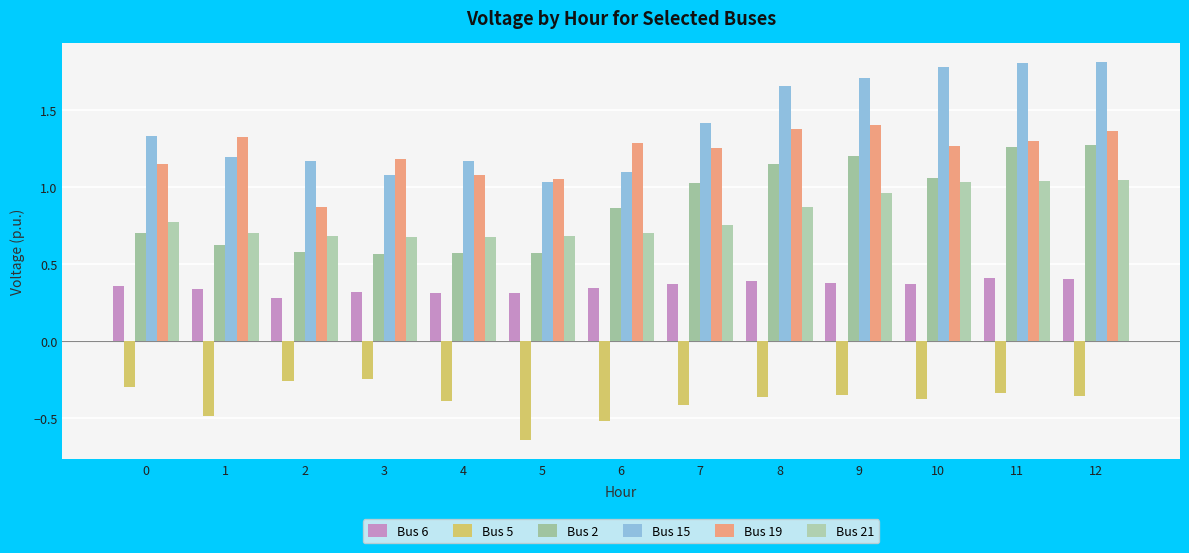

Reading right to left, extract all data points from this chart.

Bus 6: 12=0.4	11=0.4	10=0.4	9=0.4	8=0.4	7=0.4	6=0.3	5=0.3	4=0.3	3=0.3	2=0.3	1=0.3	0=0.4
Bus 5: 12=-0.4	11=-0.3	10=-0.4	9=-0.4	8=-0.4	7=-0.4	6=-0.5	5=-0.6	4=-0.4	3=-0.2	2=-0.3	1=-0.5	0=-0.3
Bus 2: 12=1.3	11=1.3	10=1.1	9=1.2	8=1.2	7=1.0	6=0.9	5=0.6	4=0.6	3=0.6	2=0.6	1=0.6	0=0.7
Bus 15: 12=1.8	11=1.8	10=1.8	9=1.7	8=1.7	7=1.4	6=1.1	5=1.0	4=1.2	3=1.1	2=1.2	1=1.2	0=1.3
Bus 19: 12=1.4	11=1.3	10=1.3	9=1.4	8=1.4	7=1.3	6=1.3	5=1.1	4=1.1	3=1.2	2=0.9	1=1.3	0=1.2
Bus 21: 12=1.0	11=1.0	10=1.0	9=1.0	8=0.9	7=0.8	6=0.7	5=0.7	4=0.7	3=0.7	2=0.7	1=0.7	0=0.8